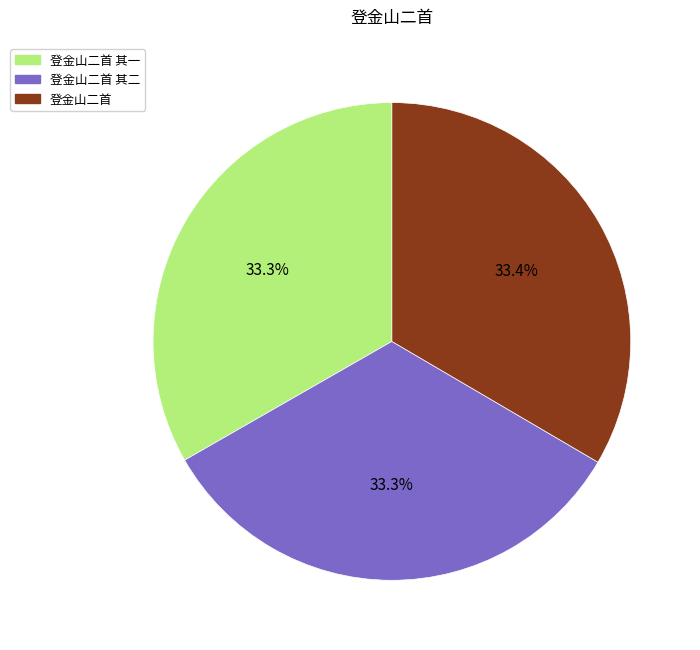

Is there any slice that represents more than half of the pie?

No